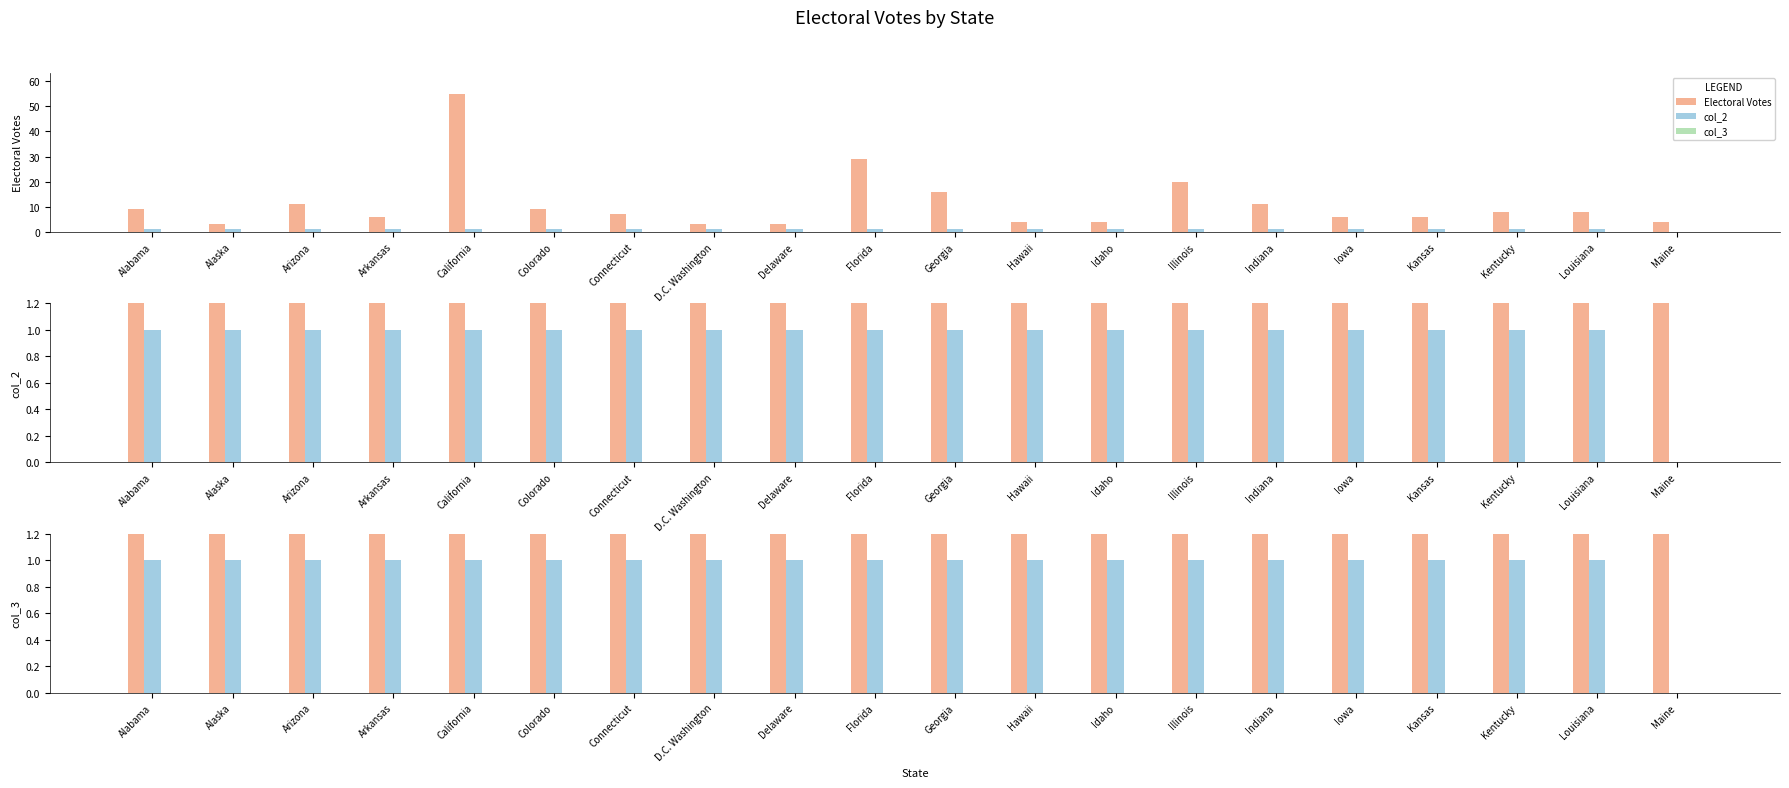

At which category does the chart reach its peak across all series?

California